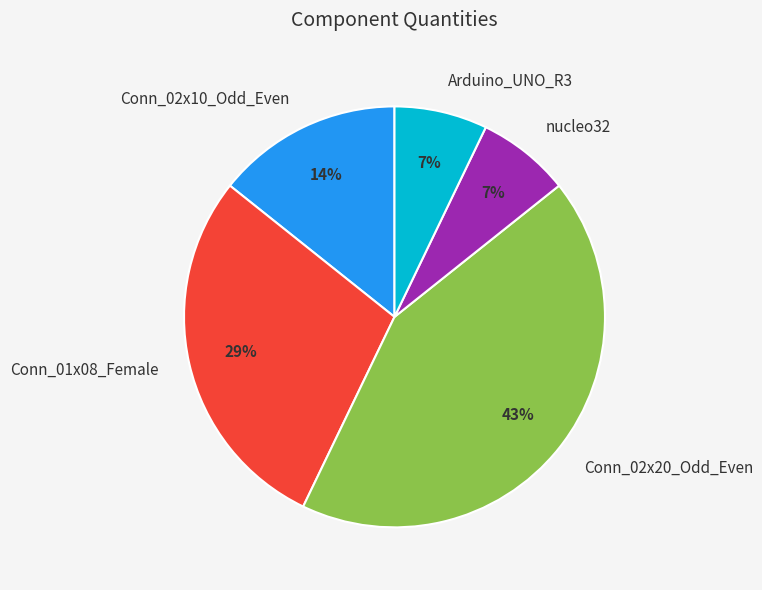

What is the ratio of the value at Conn_02x10_Odd_Even to the value at Arduino_UNO_R3?

2.0